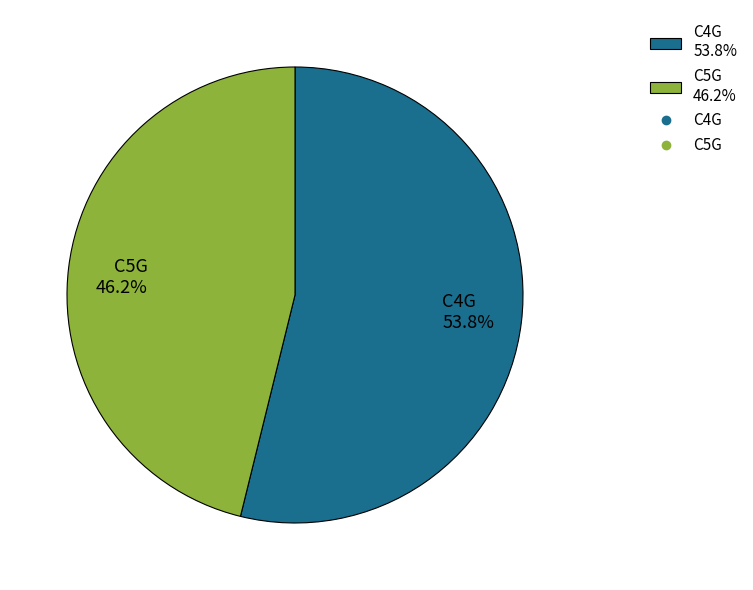

How many segments does this pie chart have?

2